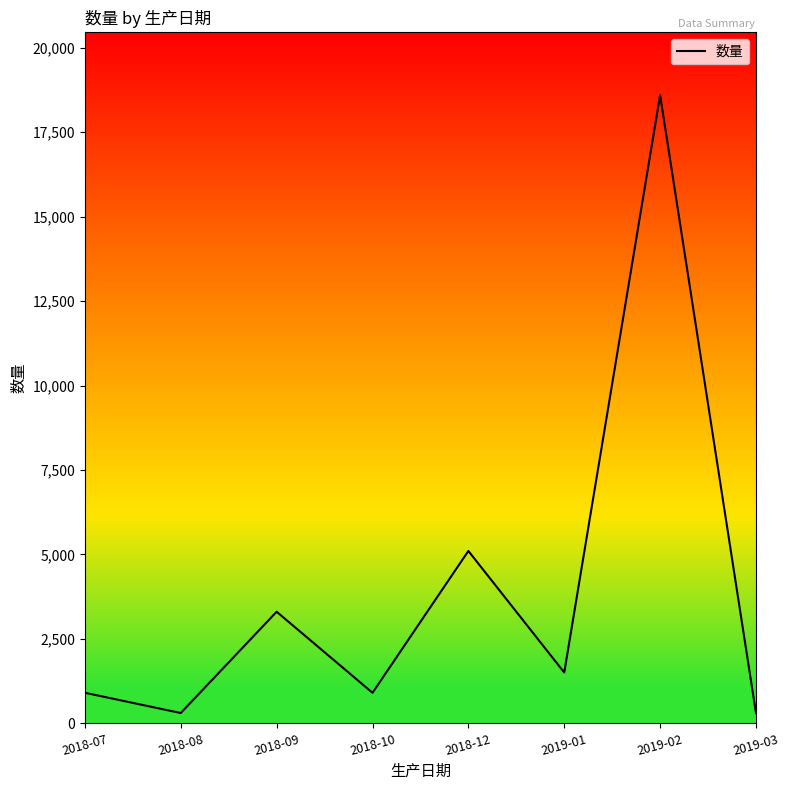

Reading right to left, list all the values displayed in this chart.

2019-03=300	2019-02=18600	2019-01=1500	2018-12=5100	2018-10=900	2018-09=3300	2018-08=300	2018-07=900